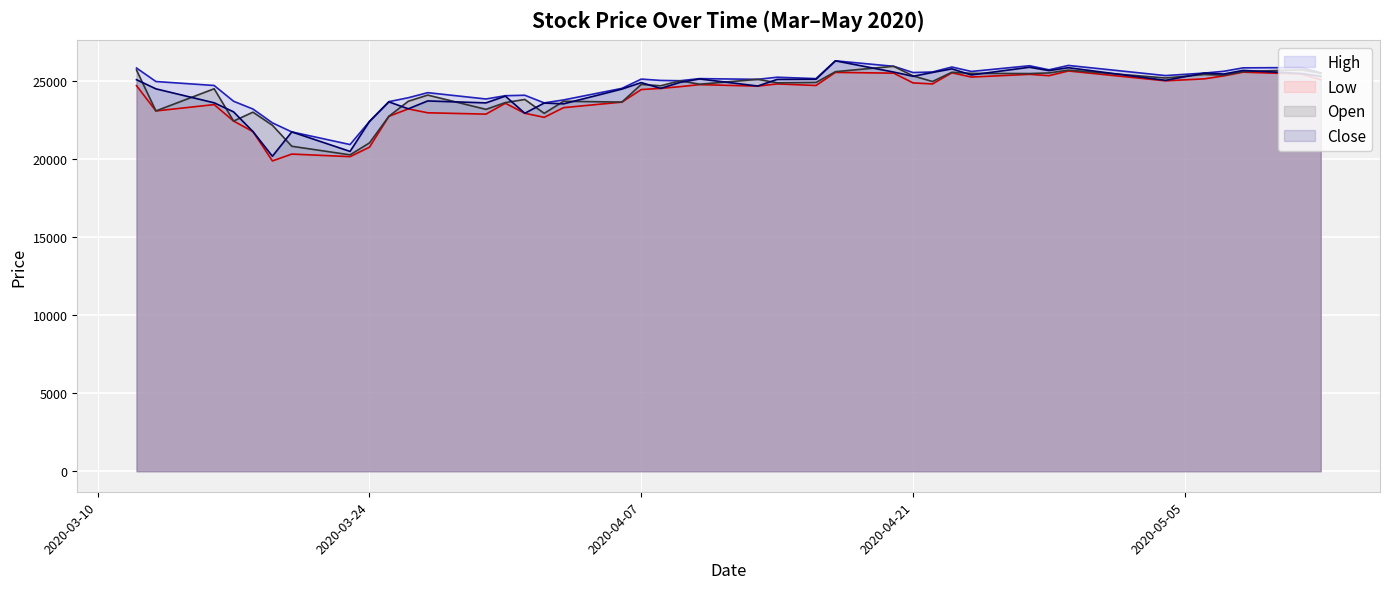

At which label is Low closest to 22767?

2020-03-25